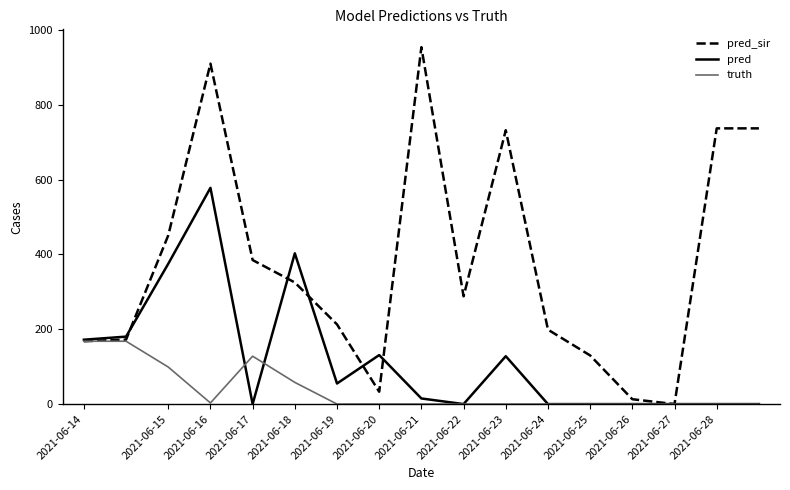

Which series has the largest range (max minus min)?

pred_sir